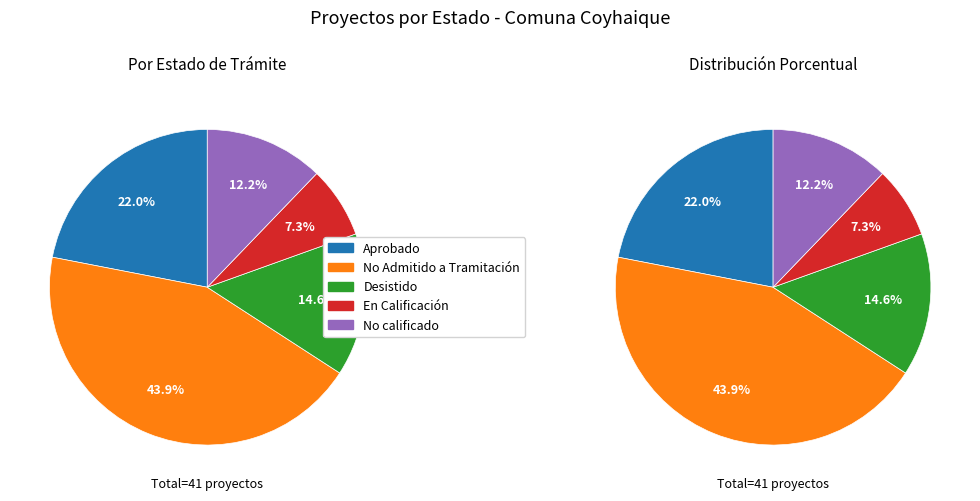

To the nearest percent, what is the difference between the No calificado and Desistido slice percentages?

2%